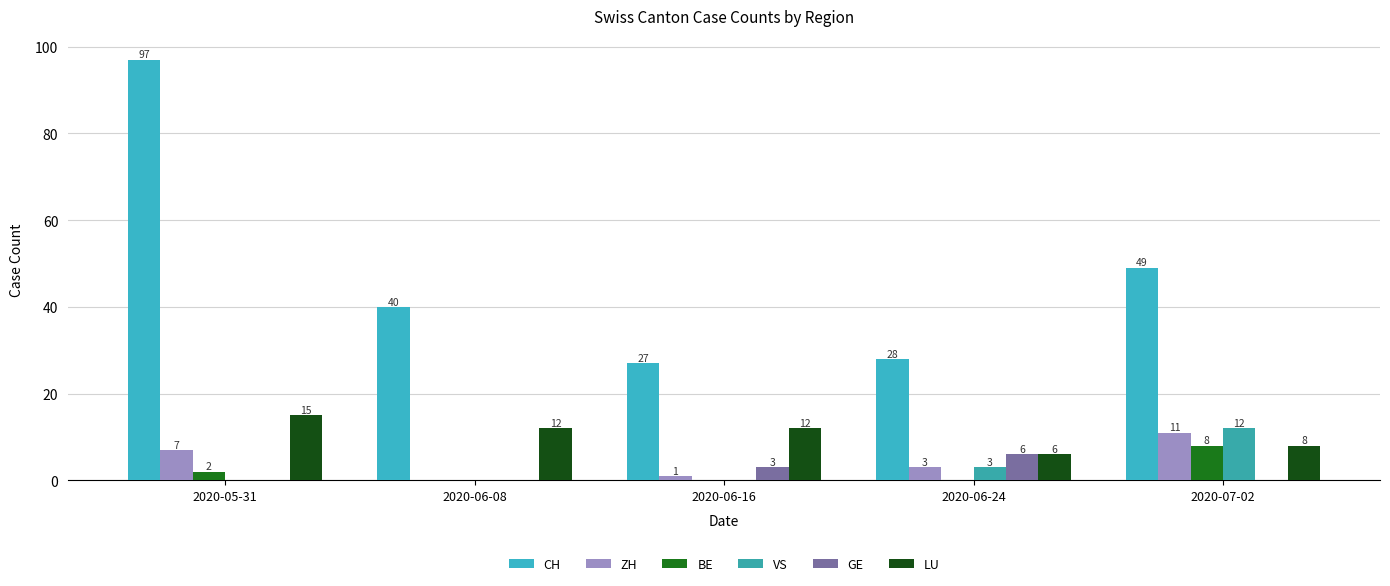

What is the difference between the highest and lowest values at 2020-05-31?

97